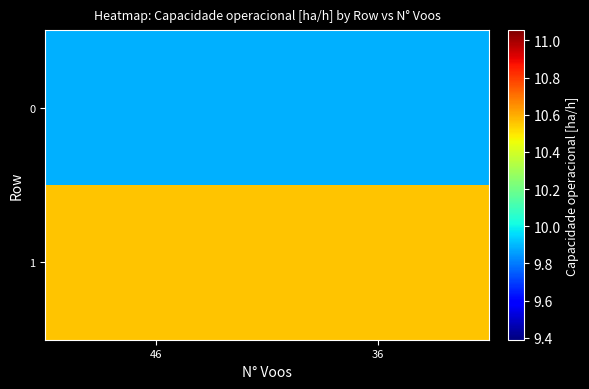

Reading right to left, list all the values displayed in this chart.

0: 36=9.9	46=9.9
1: 36=10.6	46=10.6